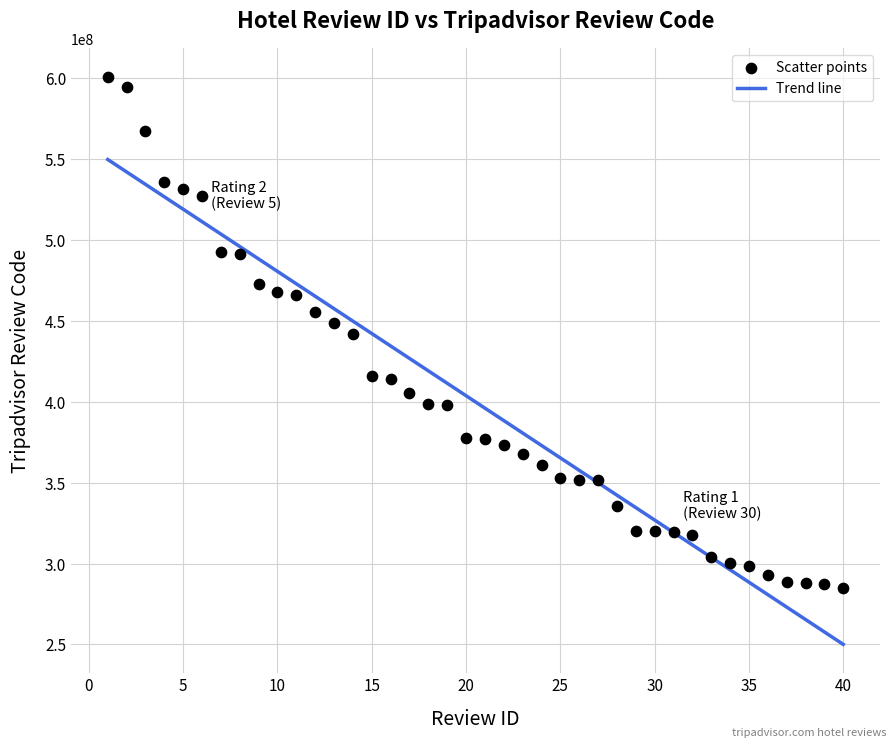

What is the range of X values (max minus min)?

39